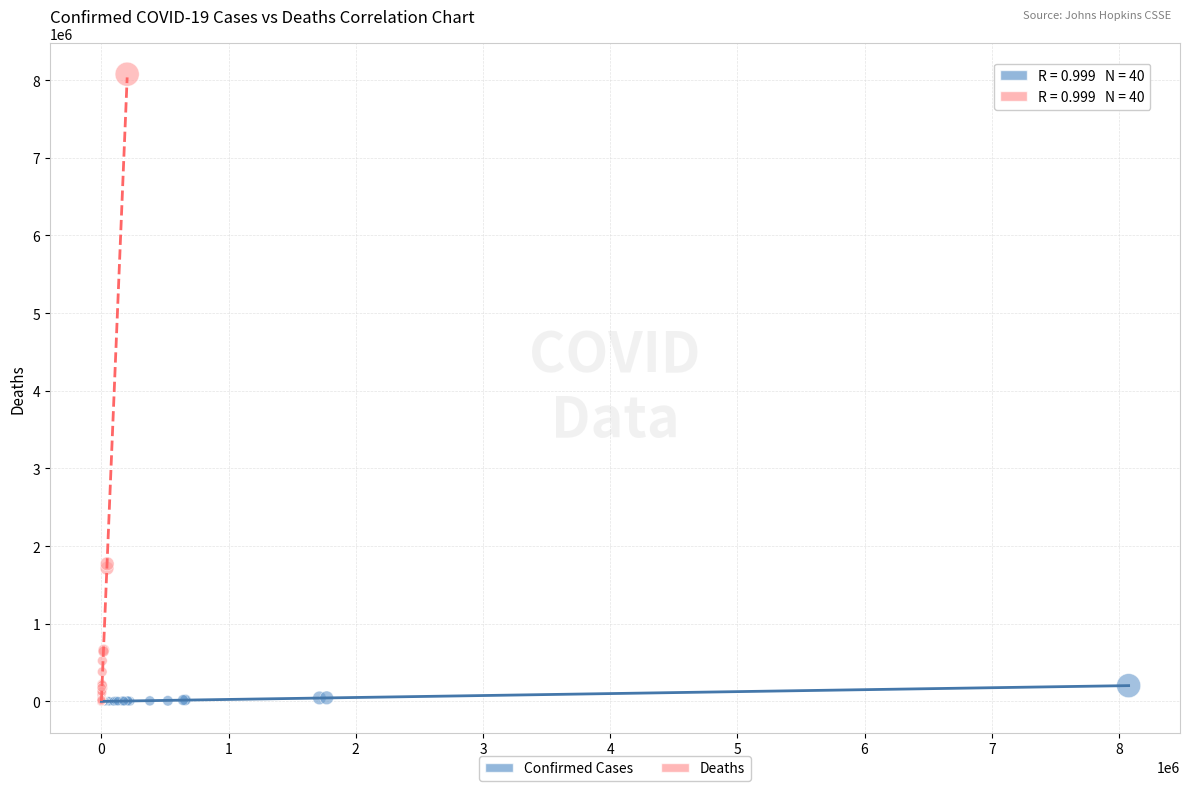

What are all the series names shown in the legend?

Confirmed Cases, Deaths